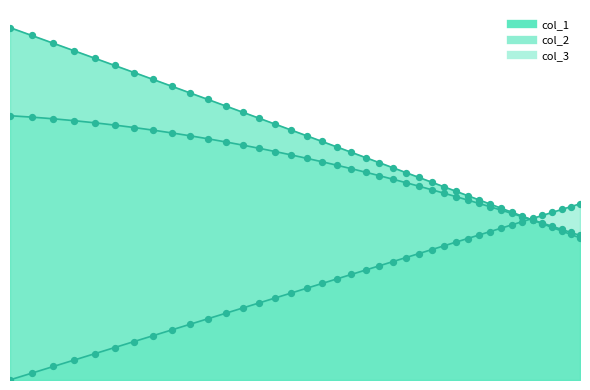

Is the value of col_1 at 34 greater than the value of col_2 at 23?

No